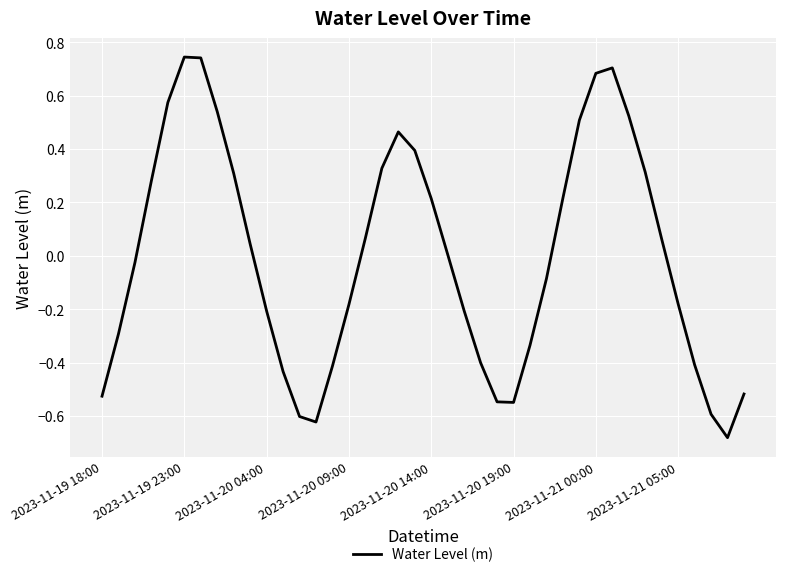

What is the difference between the maximum and minimum values?

1.4